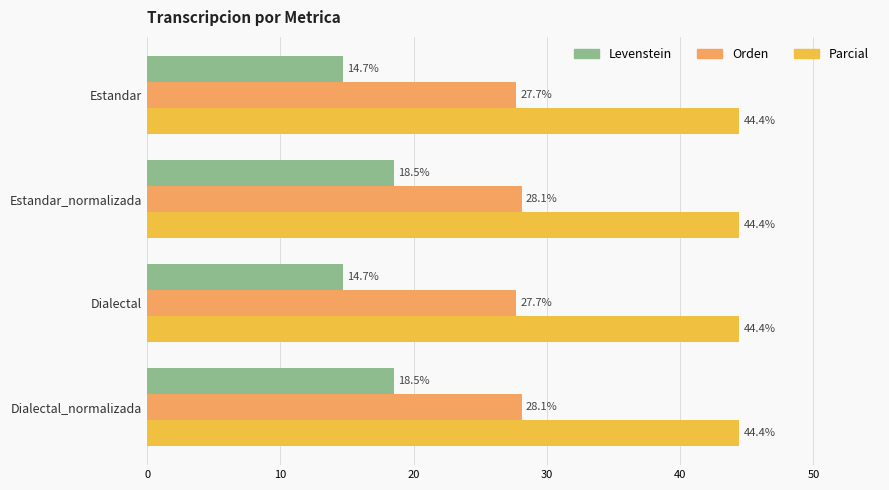

The Parcial series shows 44.4 at Estandar. True or false?

True